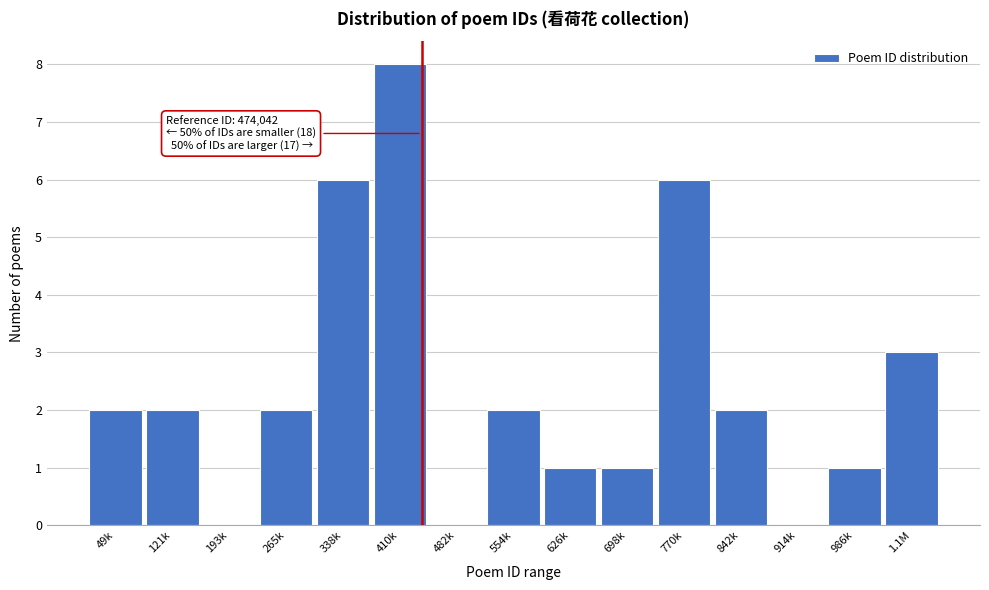

Reading left to right, transcribe all the data shown in this chart.

49k=2	121k=2	193k=0	265k=2	338k=6	410k=8	482k=0	554k=2	626k=1	698k=1	770k=6	842k=2	914k=0	986k=1	1.1M=3